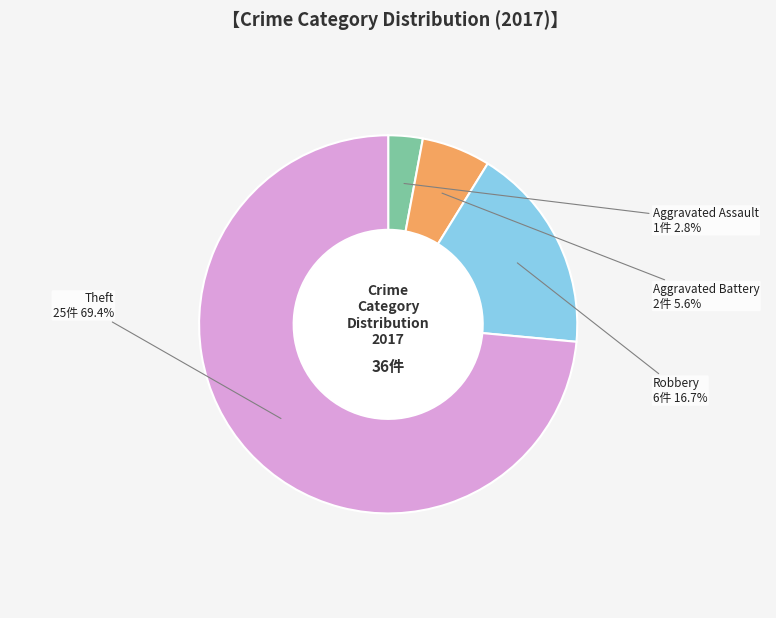

Is there any slice that represents more than half of the pie?

Yes